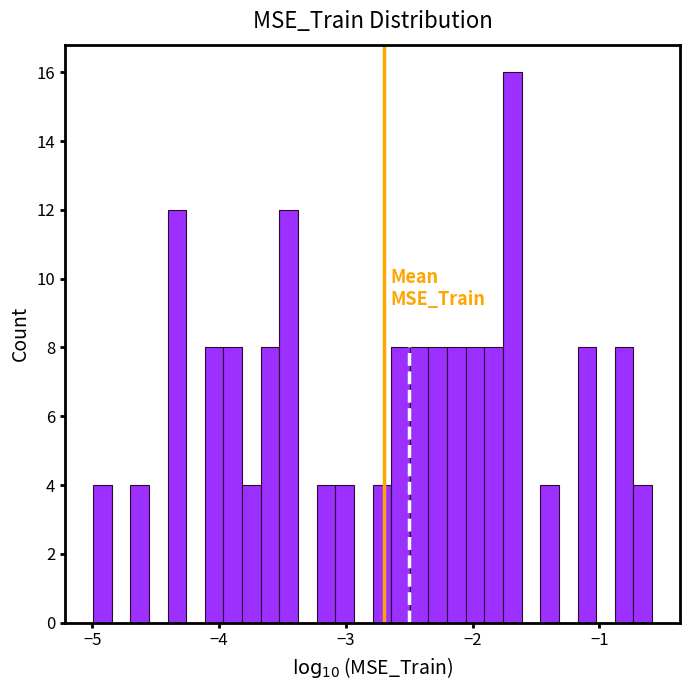

Read against the x-axis, roughly where is the centre of the tallest bar?

-1.7